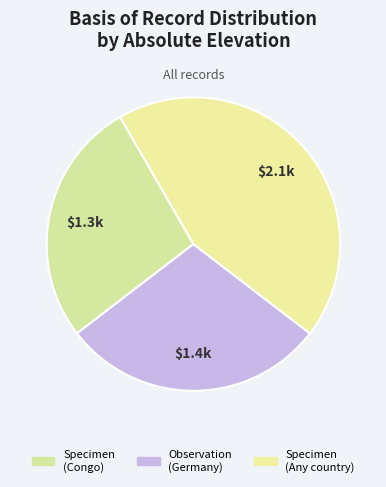

How many slices are in this pie chart?

3